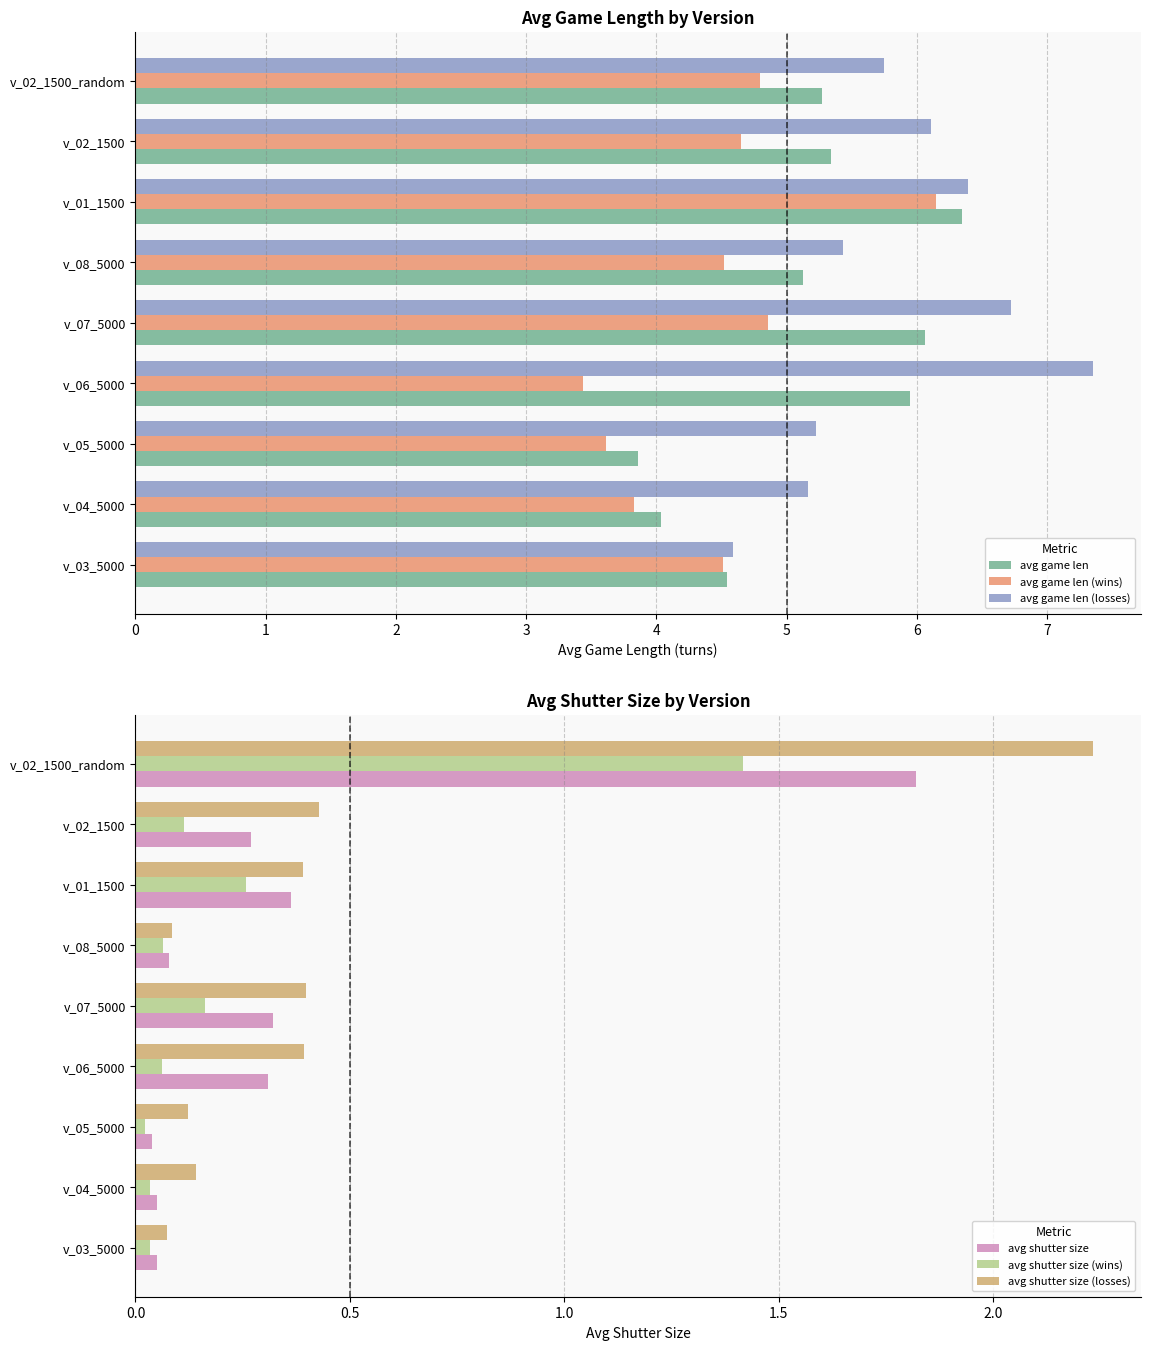

What is the difference between the maximum and minimum values in the avg game len (wins) series?

2.7